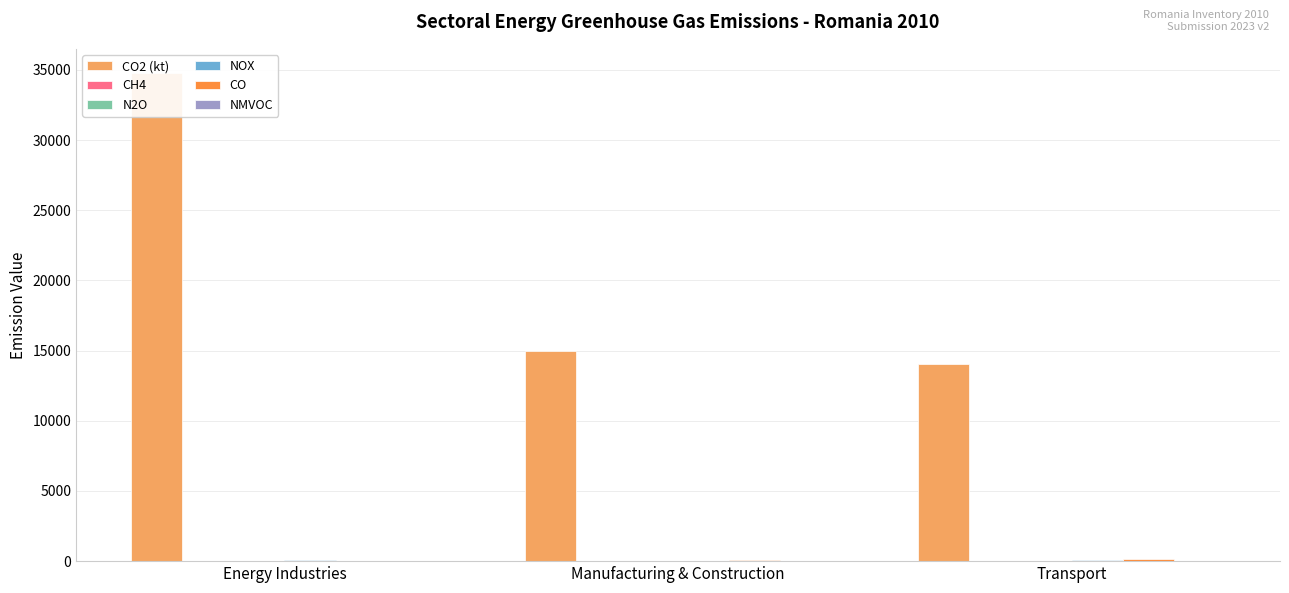

How many groups of bars are there?

3